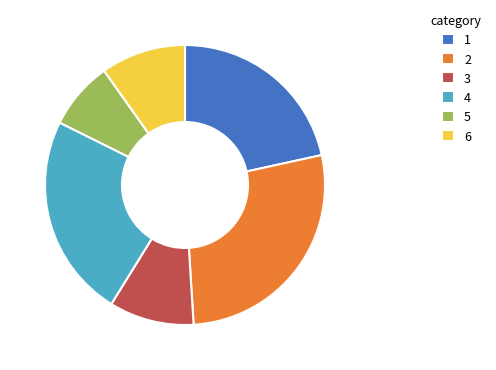

Combined, do 5 and 3 account for over 50%?

No